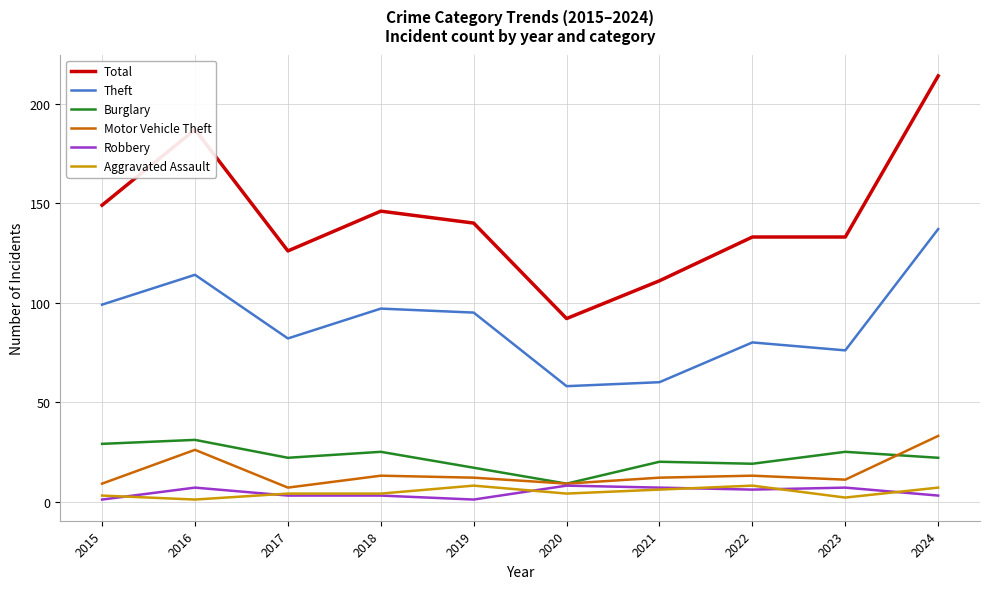

What is the lowest value of the Total series?

92